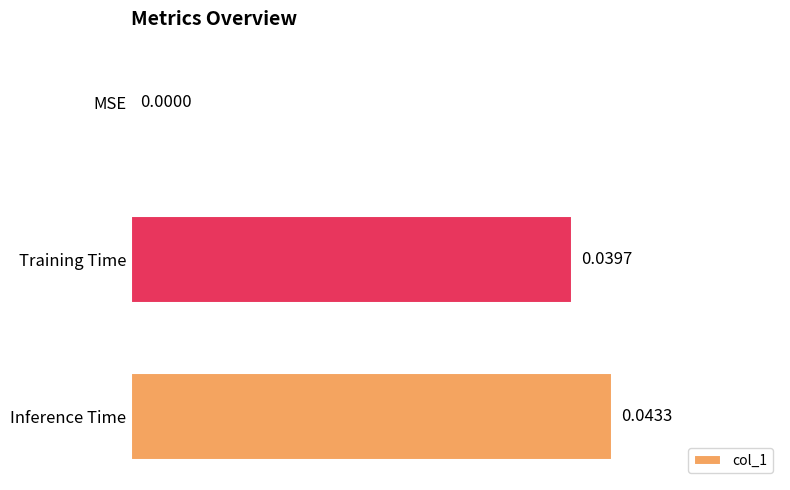

Where is the data nearest to the value 0?

MSE